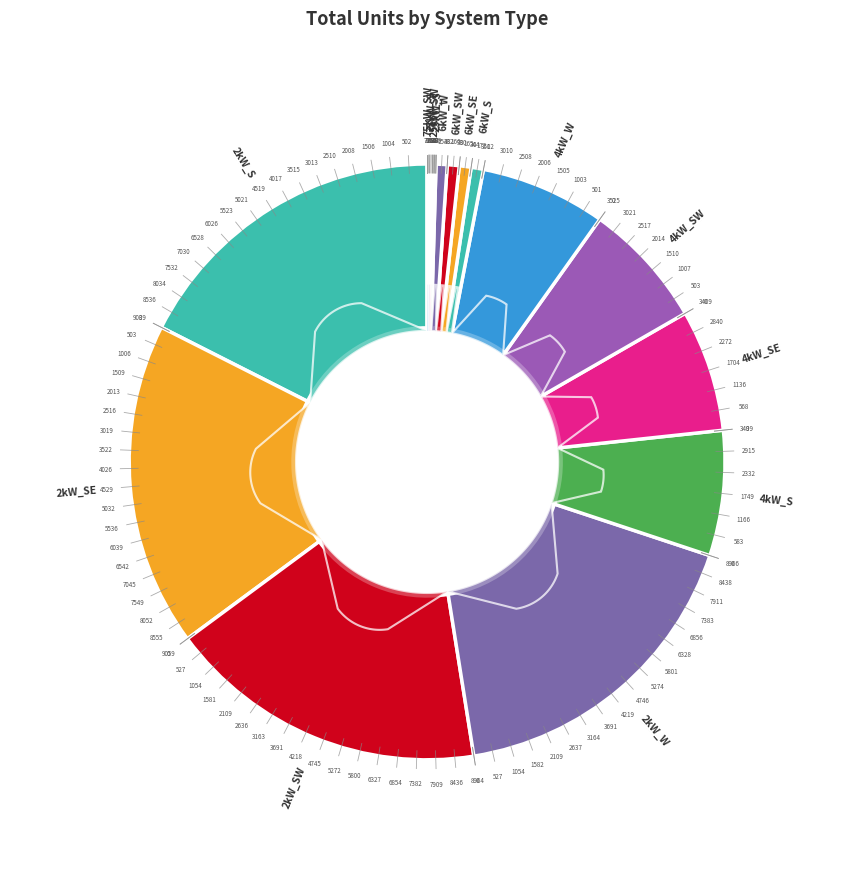

What is the largest slice in the pie chart?

2kW_SE